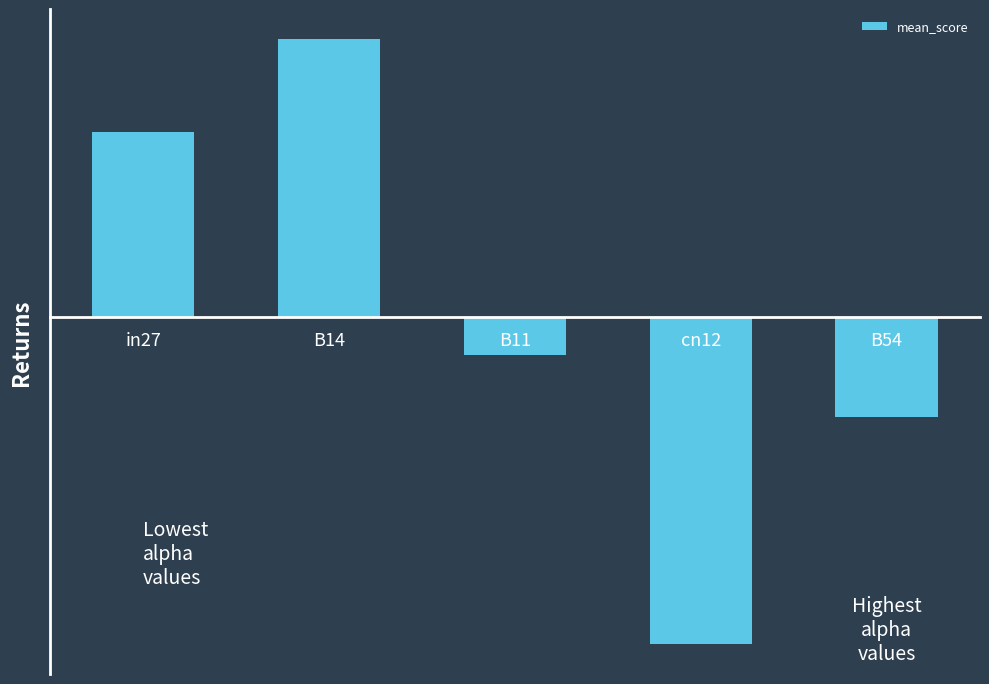

What value does the data have at in27?

0.2